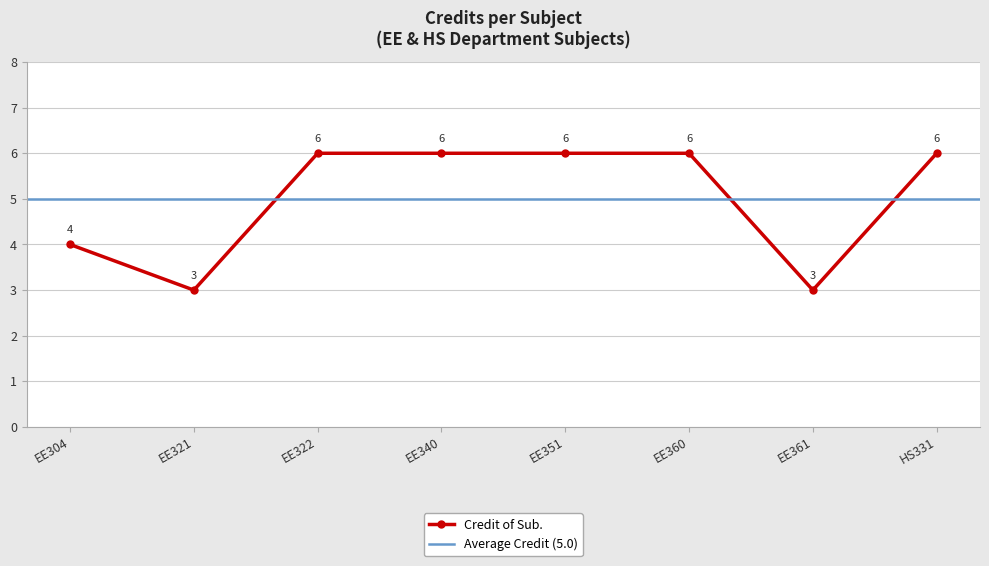

How many data points does each series have?

8